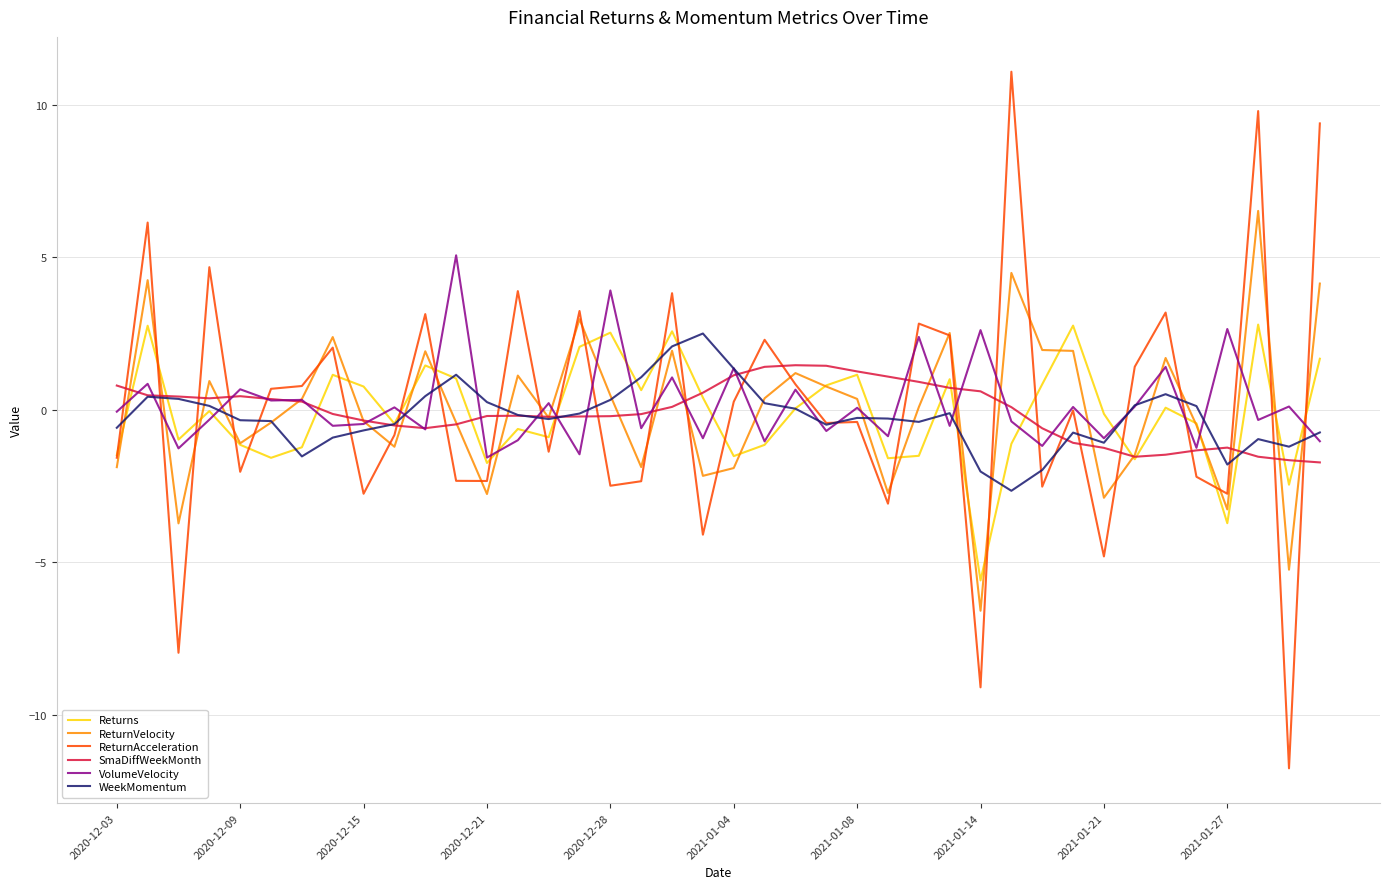

Which series has the largest range (max minus min)?

ReturnAcceleration